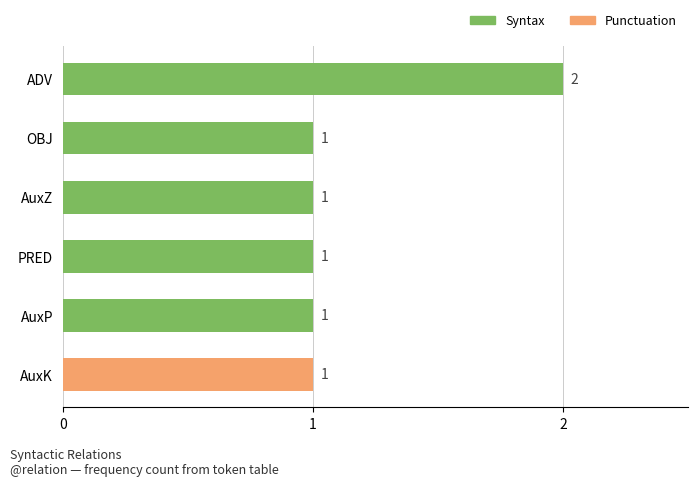

Approximately how many times larger is the value at OBJ compared to ADV?

0.5